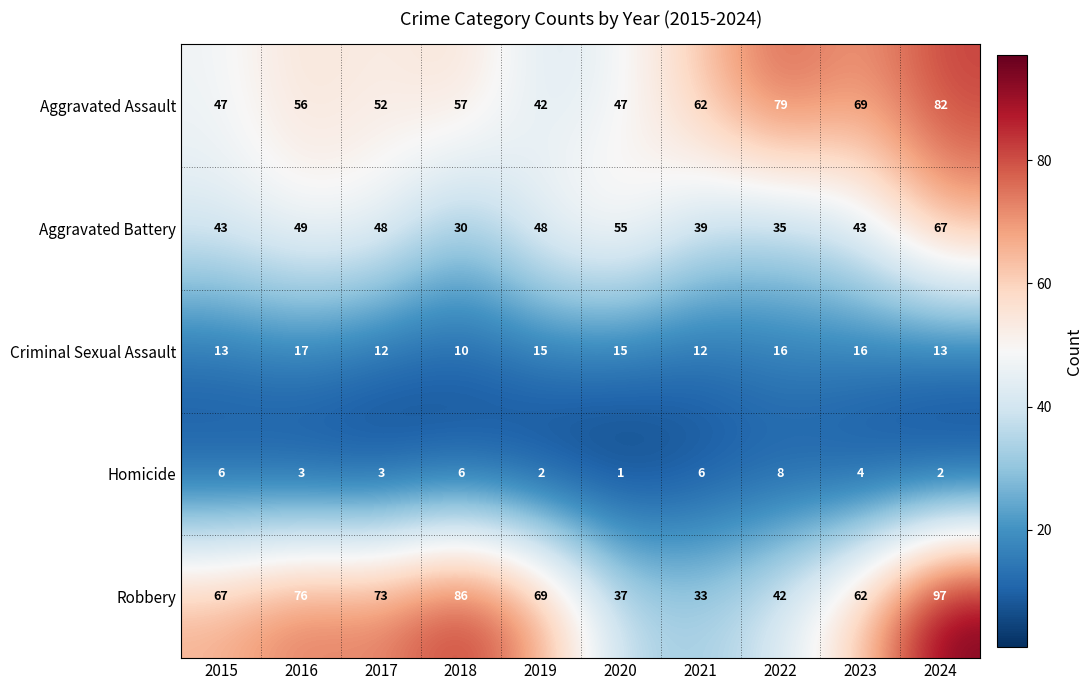

What is the total value across all series at 2019?

176